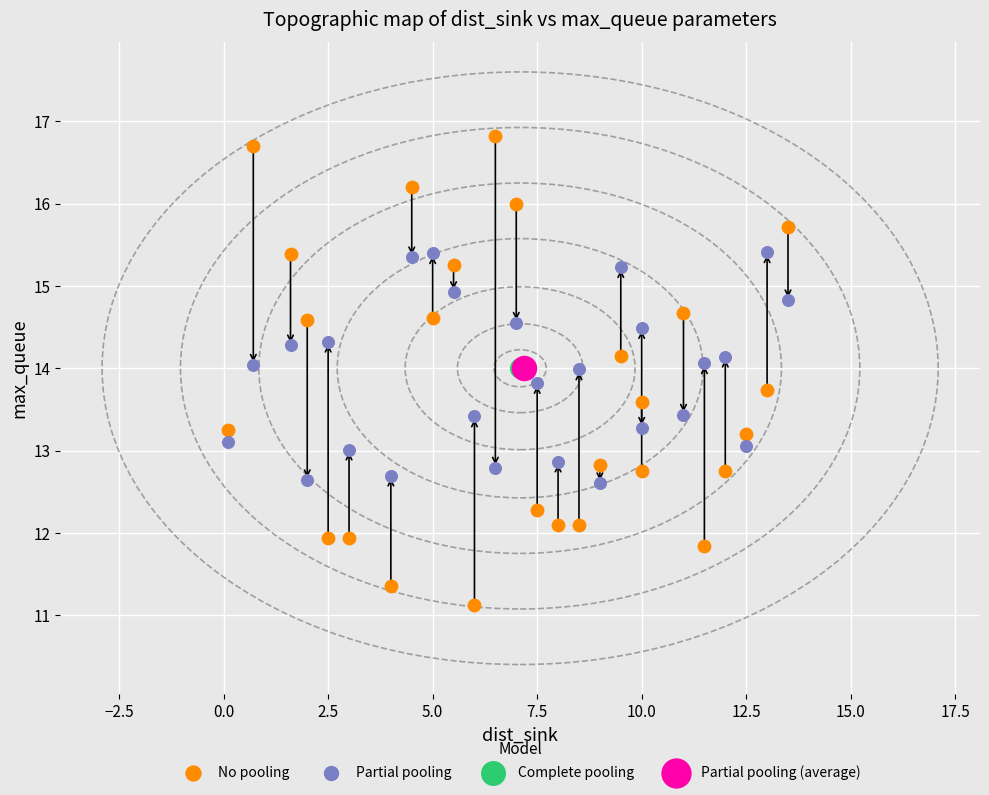

Which series contains the lowest Y value?

No pooling